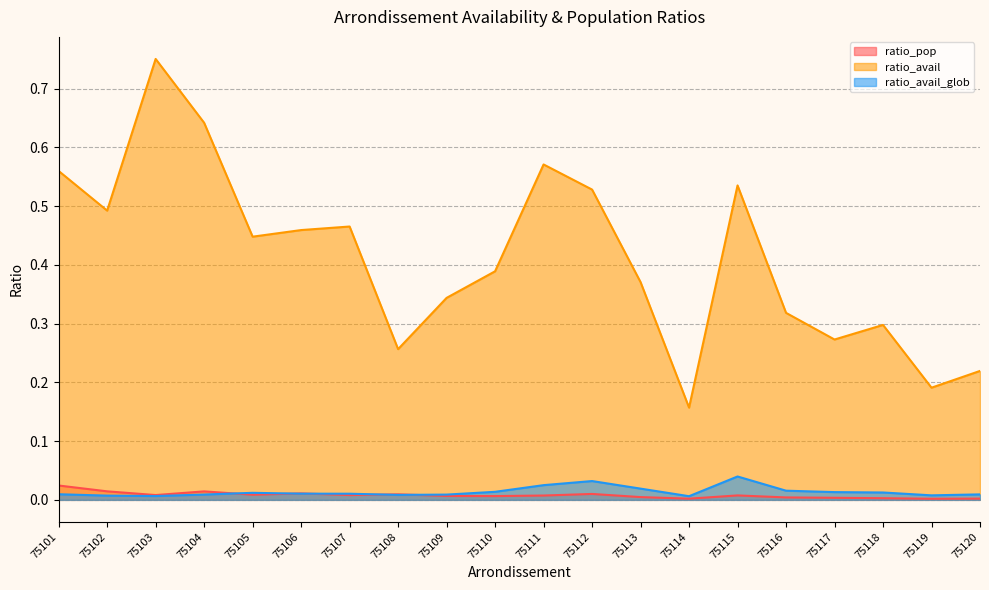

Is the value of ratio_avail_glob at 75106 greater than the value of ratio_avail at 75110?

No